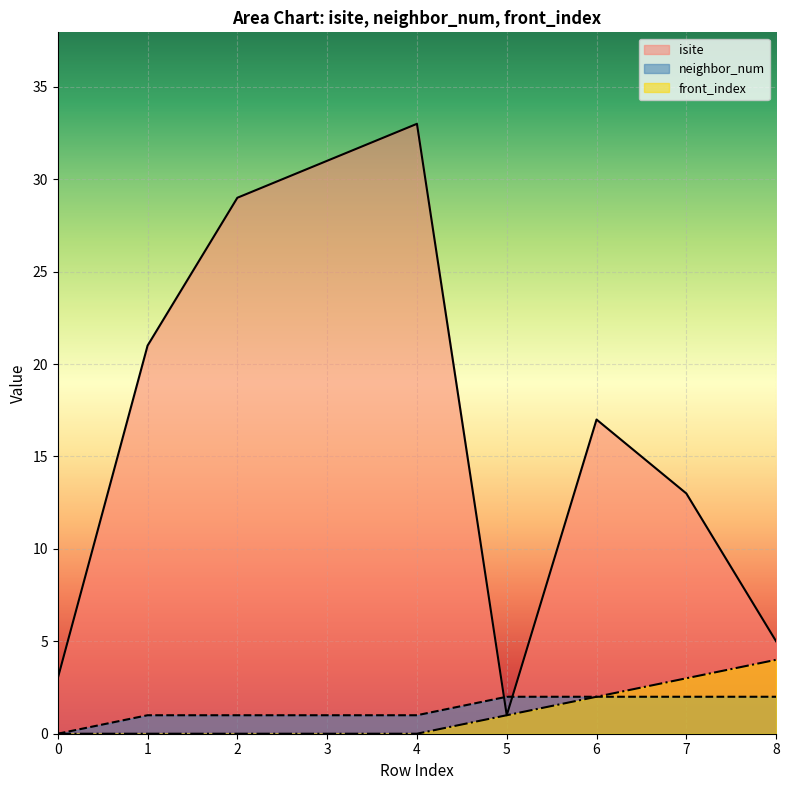

Where does the neighbor_num series first go above 1?

5